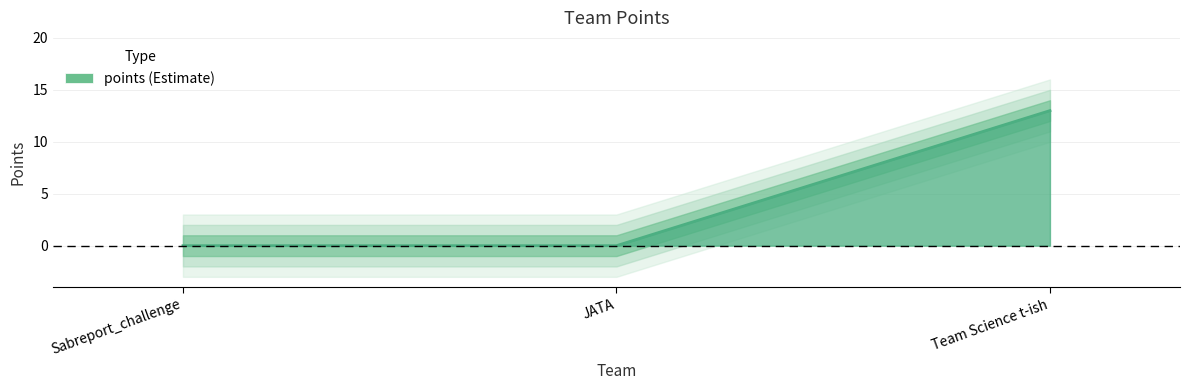

Does the chart display data point markers on the line(s)?

No